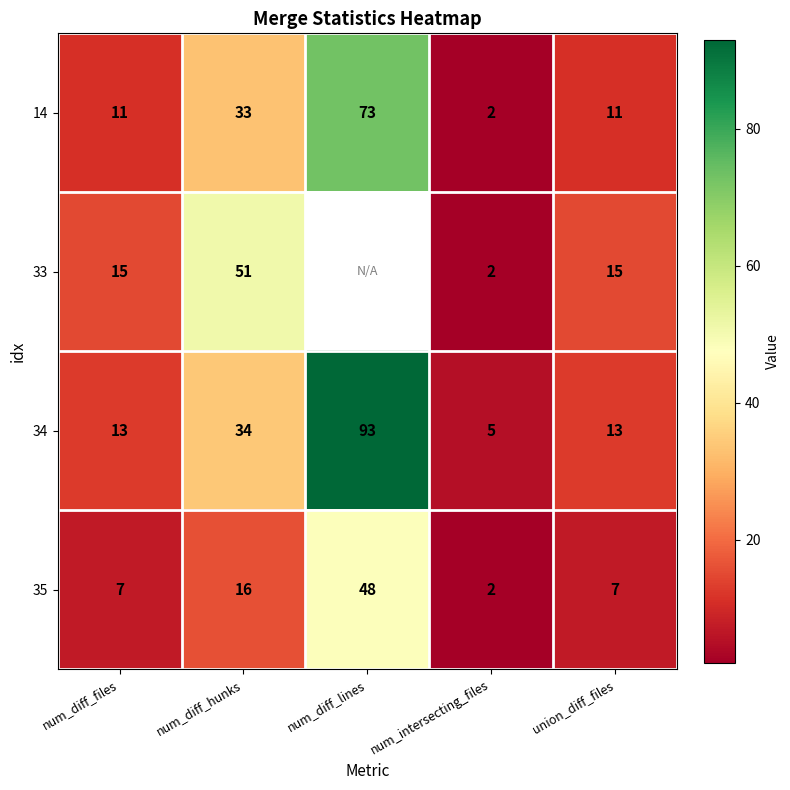

What is the difference between the maximum and minimum values in the 14 series?

71